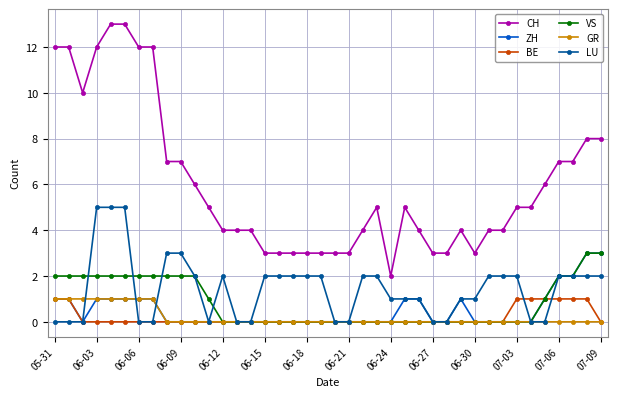

True or false: CH and BE cross at least once.

False